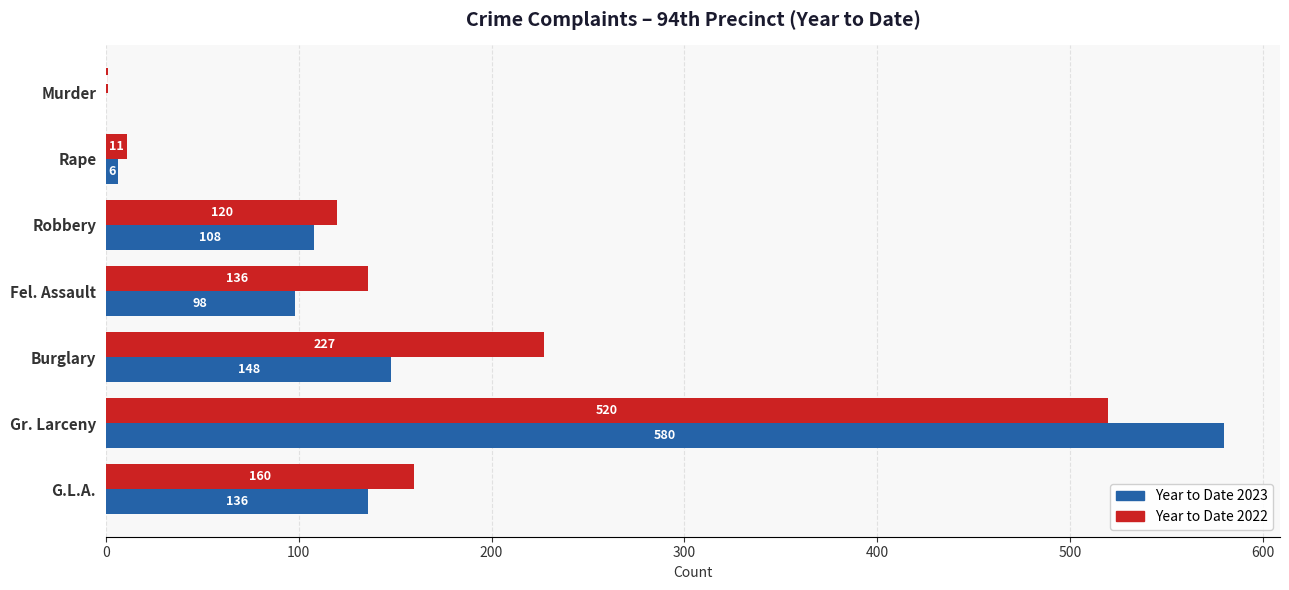

The value of Year to Date 2023 at Burglary is 34. True or false?

False